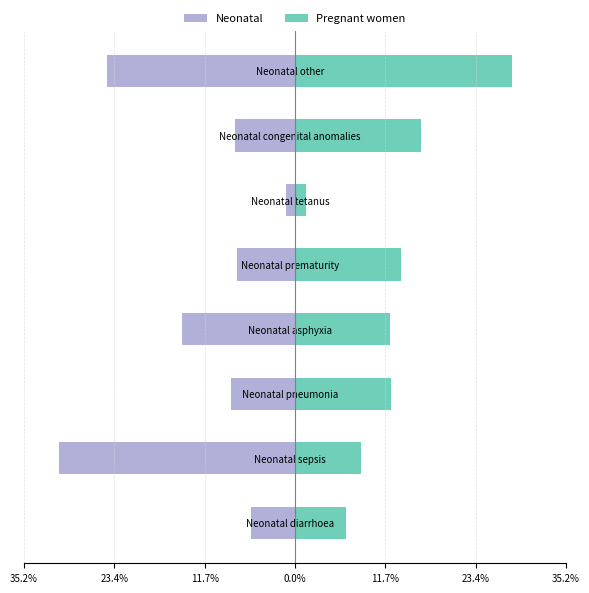

At which category does the chart reach its peak across all series?

Neonatal other